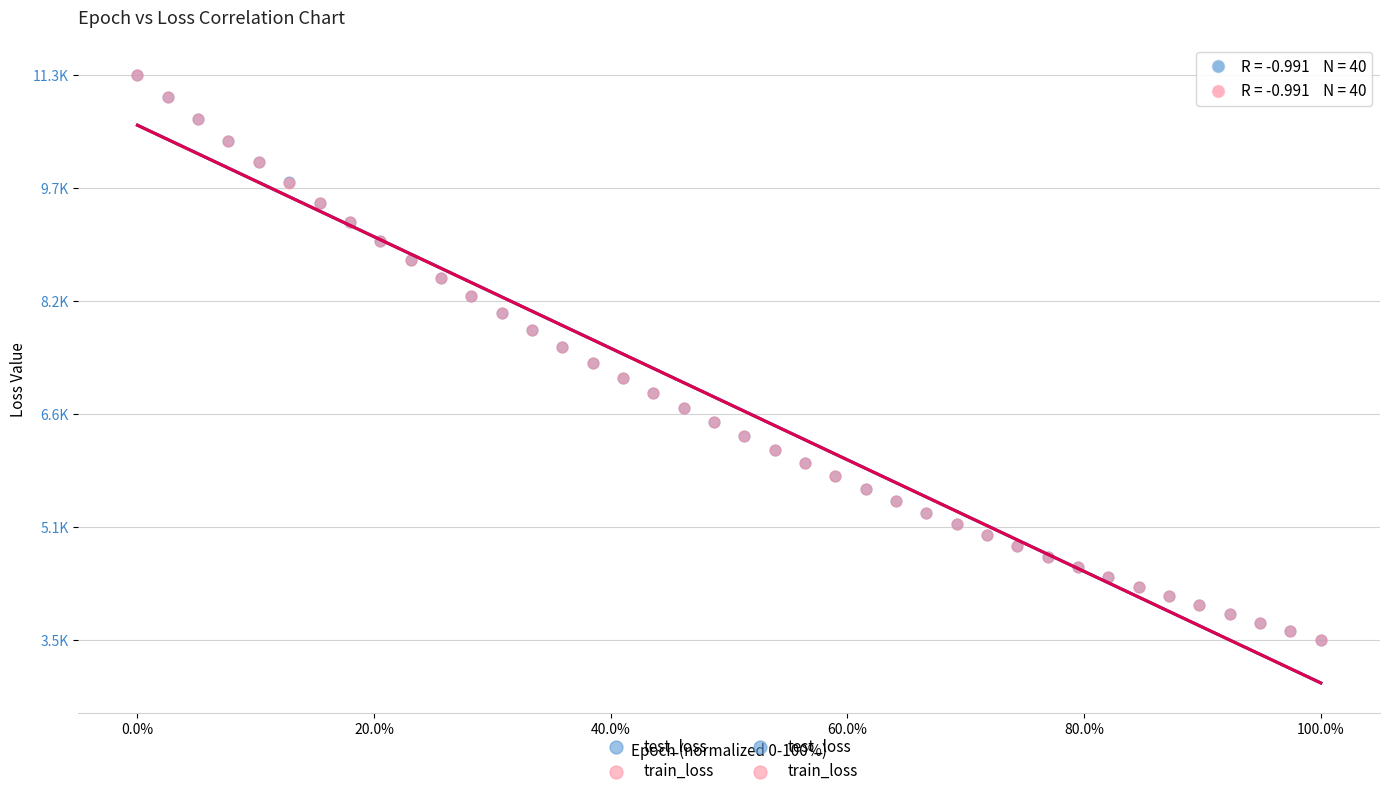

Which series has the largest Y range (max minus min)?

test_loss